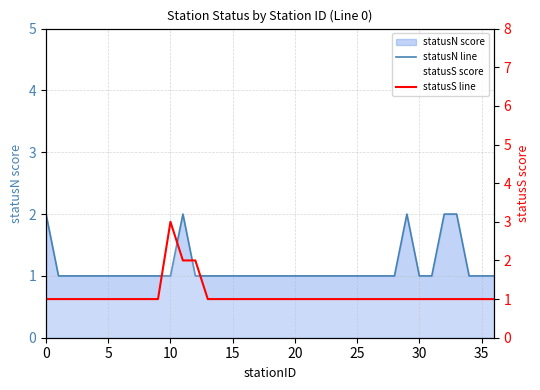

At which category is the sum across all series the highest?

10